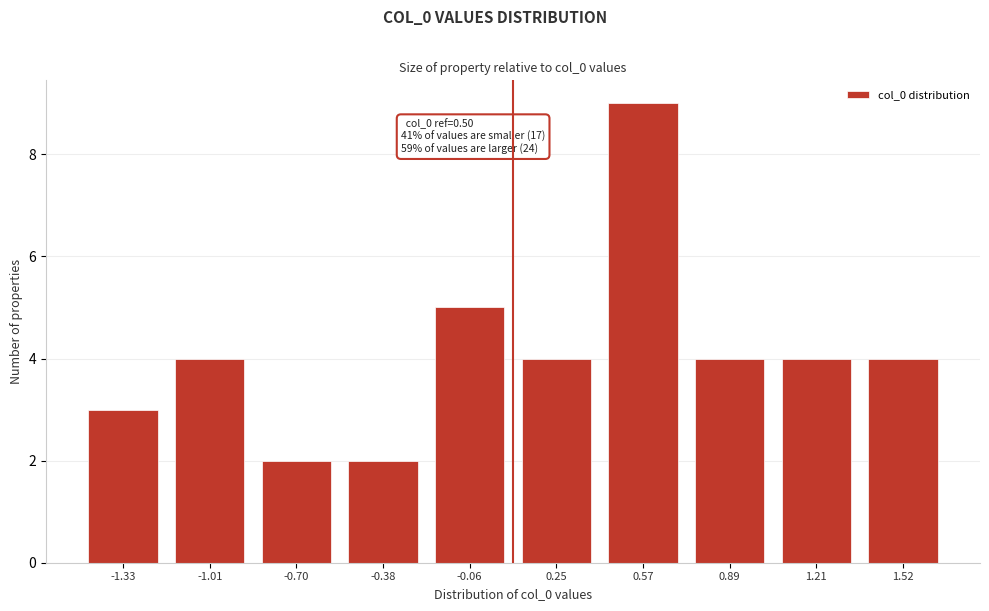

Reading left to right, extract all data points from this chart.

-1.33=3	-1.01=4	-0.70=2	-0.38=2	-0.06=5	0.25=4	0.57=9	0.89=4	1.21=4	1.52=4